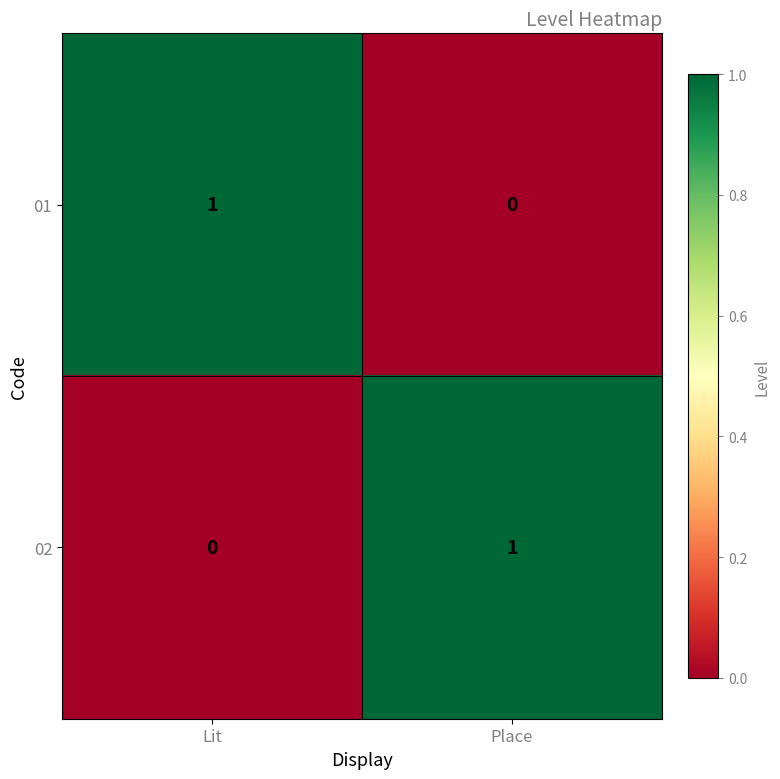

What is the spread (max minus min) of values at Place?

1